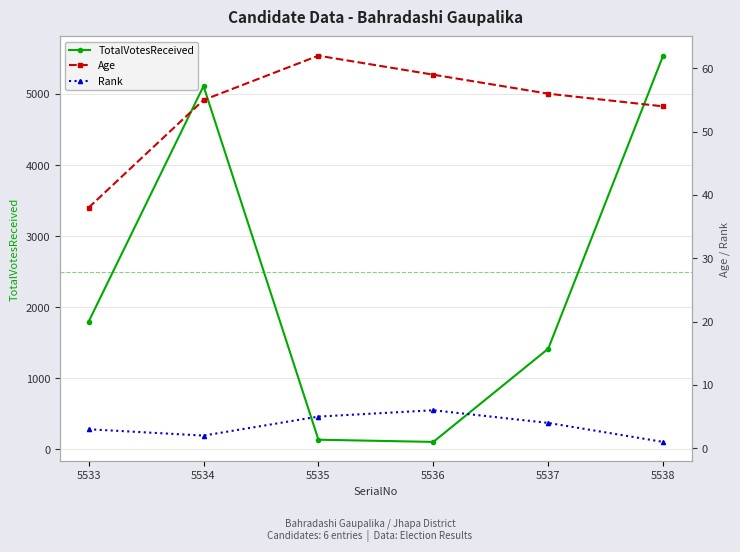

Which category has the lowest value in the Age series?

5533